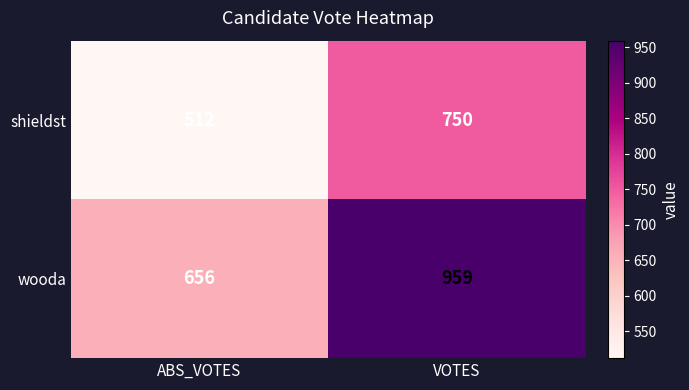

What value does the shieldst series have at VOTES?

750